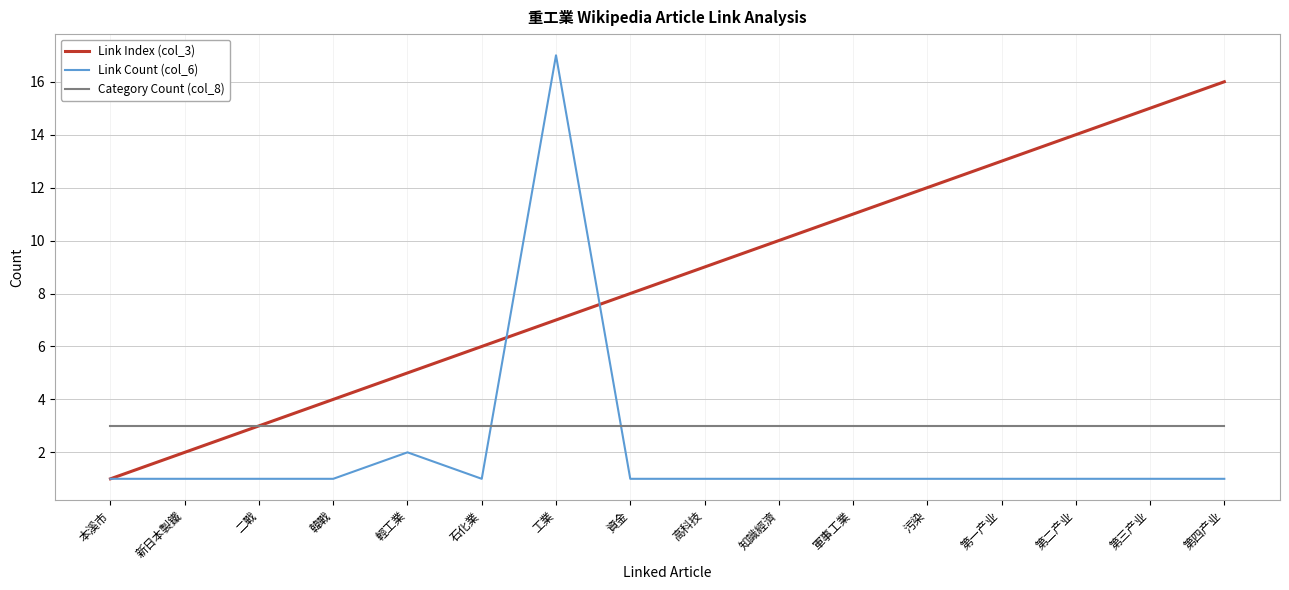

How many distinct data groups are displayed?

3